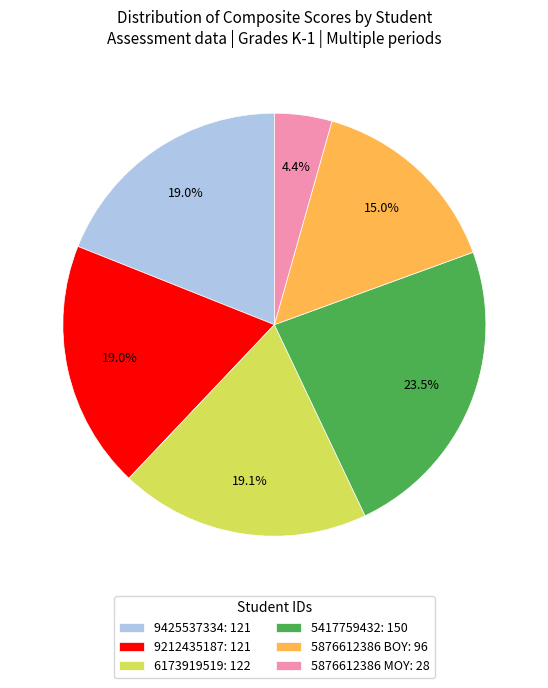

What is the ratio of the value at 5876612386 BOY: 96 to the value at 5876612386 MOY: 28?

3.4